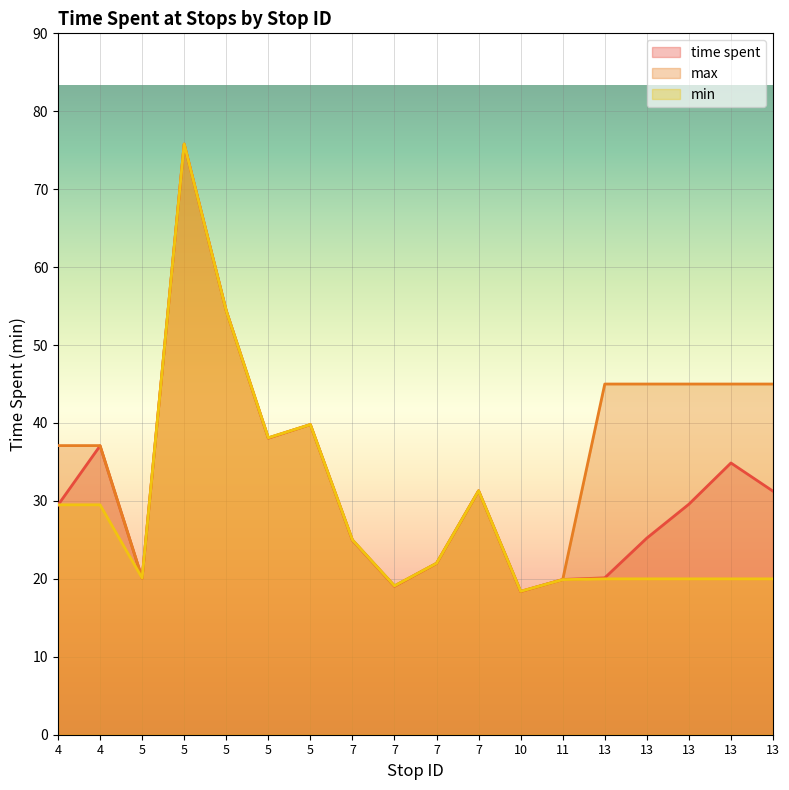

What is the difference between the time spent values at 5 and 13?

44.5